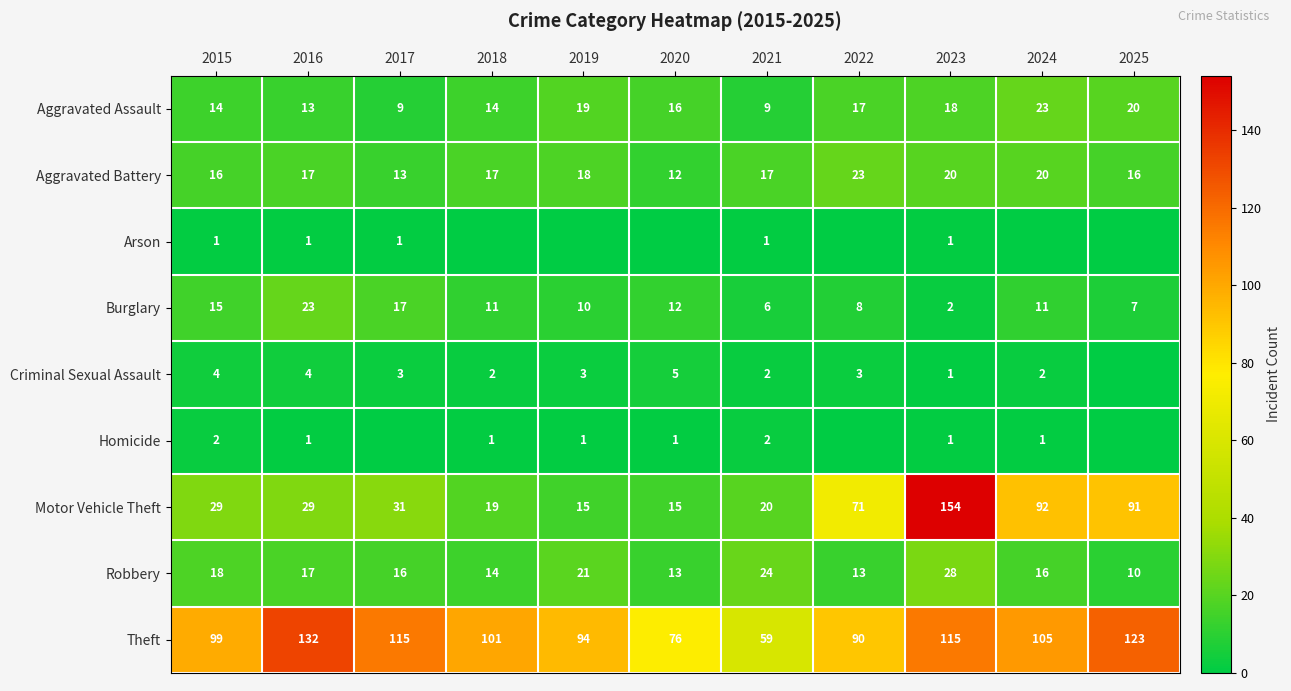

How many data points in Burglary are less than 11?

5